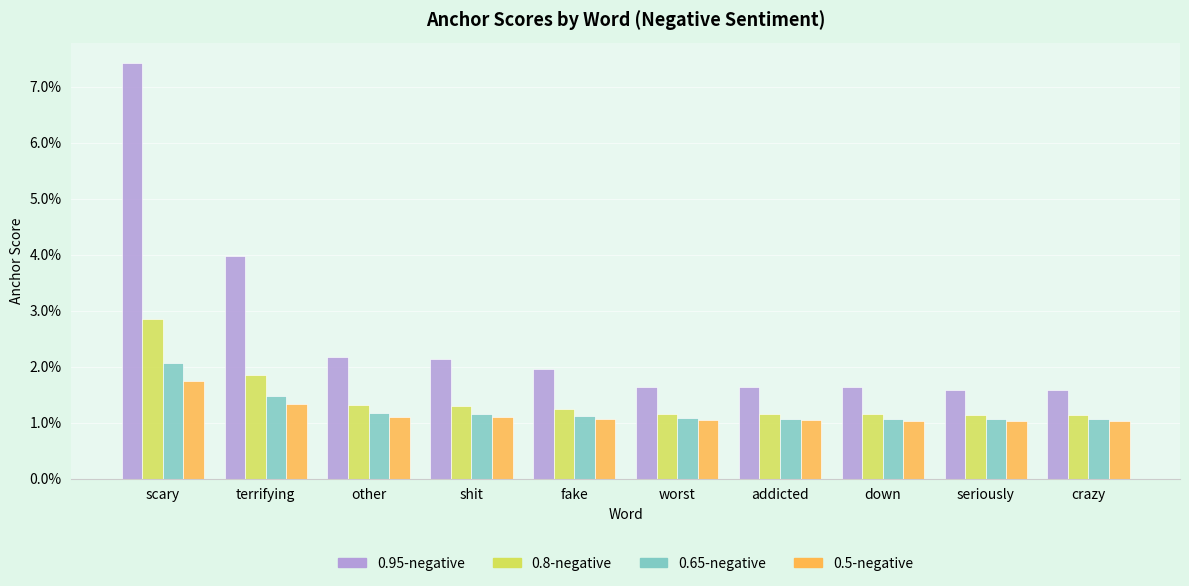

Which series has the widest spread of values?

0.95-negative